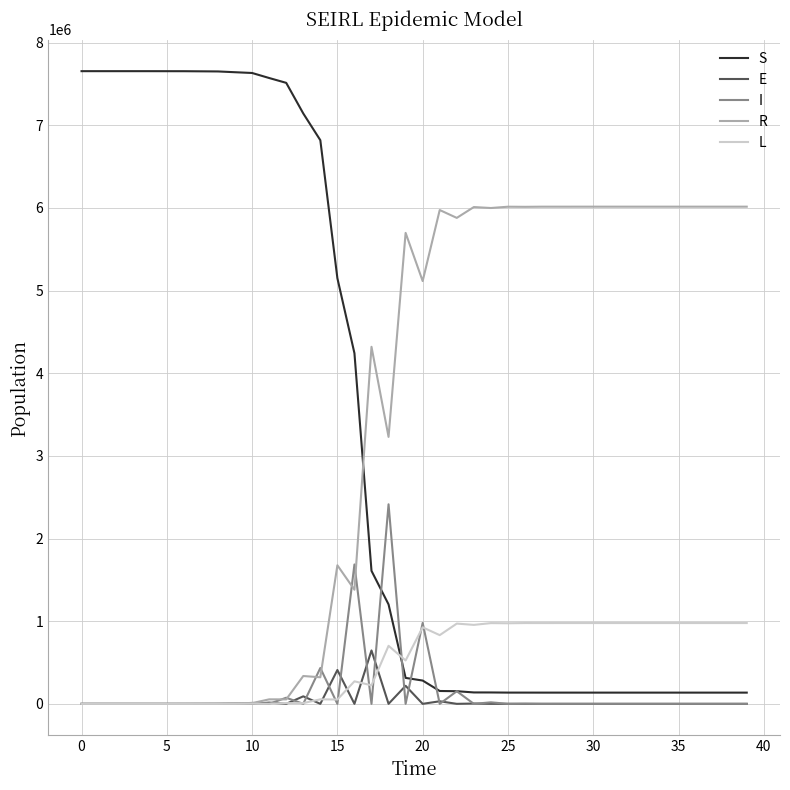

Which series has the widest spread of values?

S